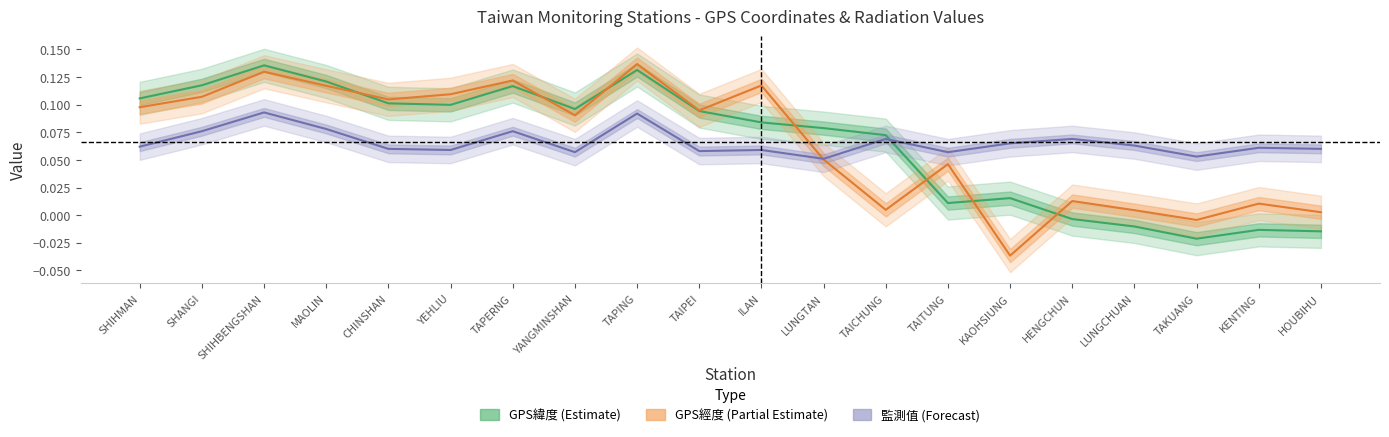

What is the sum of the 監測值 (Forecast) values at MAOLIN and HENGCHUN?

0.1